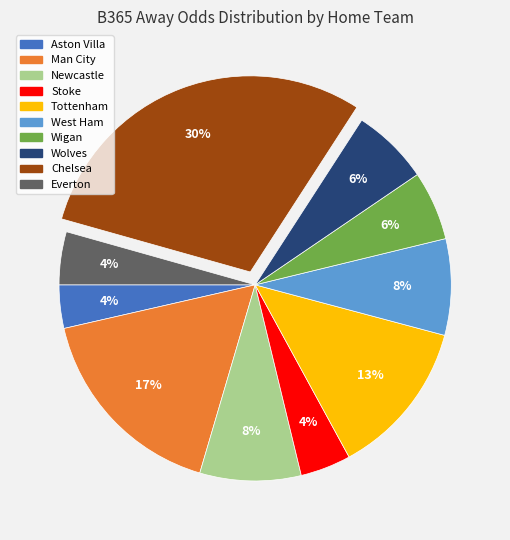

To the nearest percent, what is the difference between the largest and smallest slice percentages?

26%